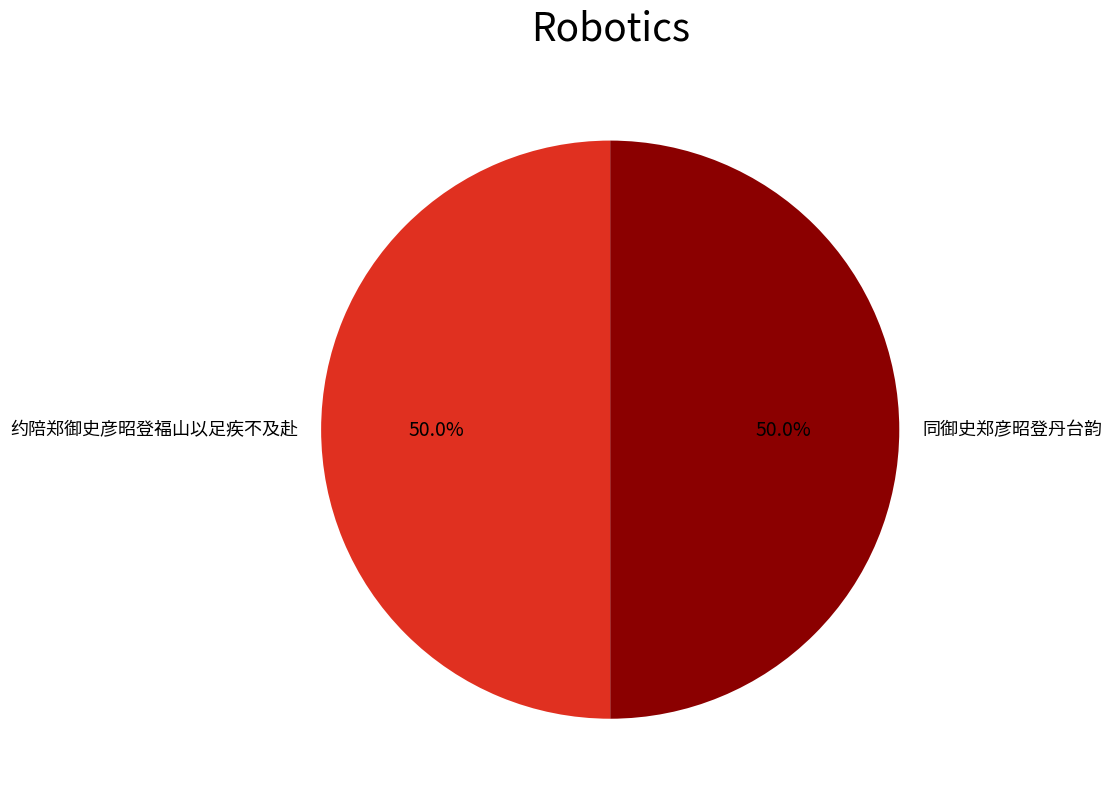

Approximately how many times larger is the value at 约陪郑御史彦昭登福山以足疾不及赴 compared to 同御史郑彦昭登丹台韵?

1.0